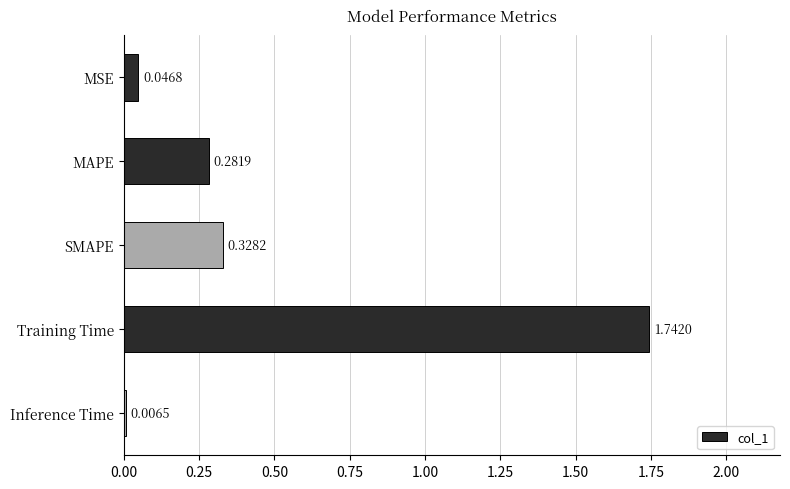

What is the sum of all values?

2.4